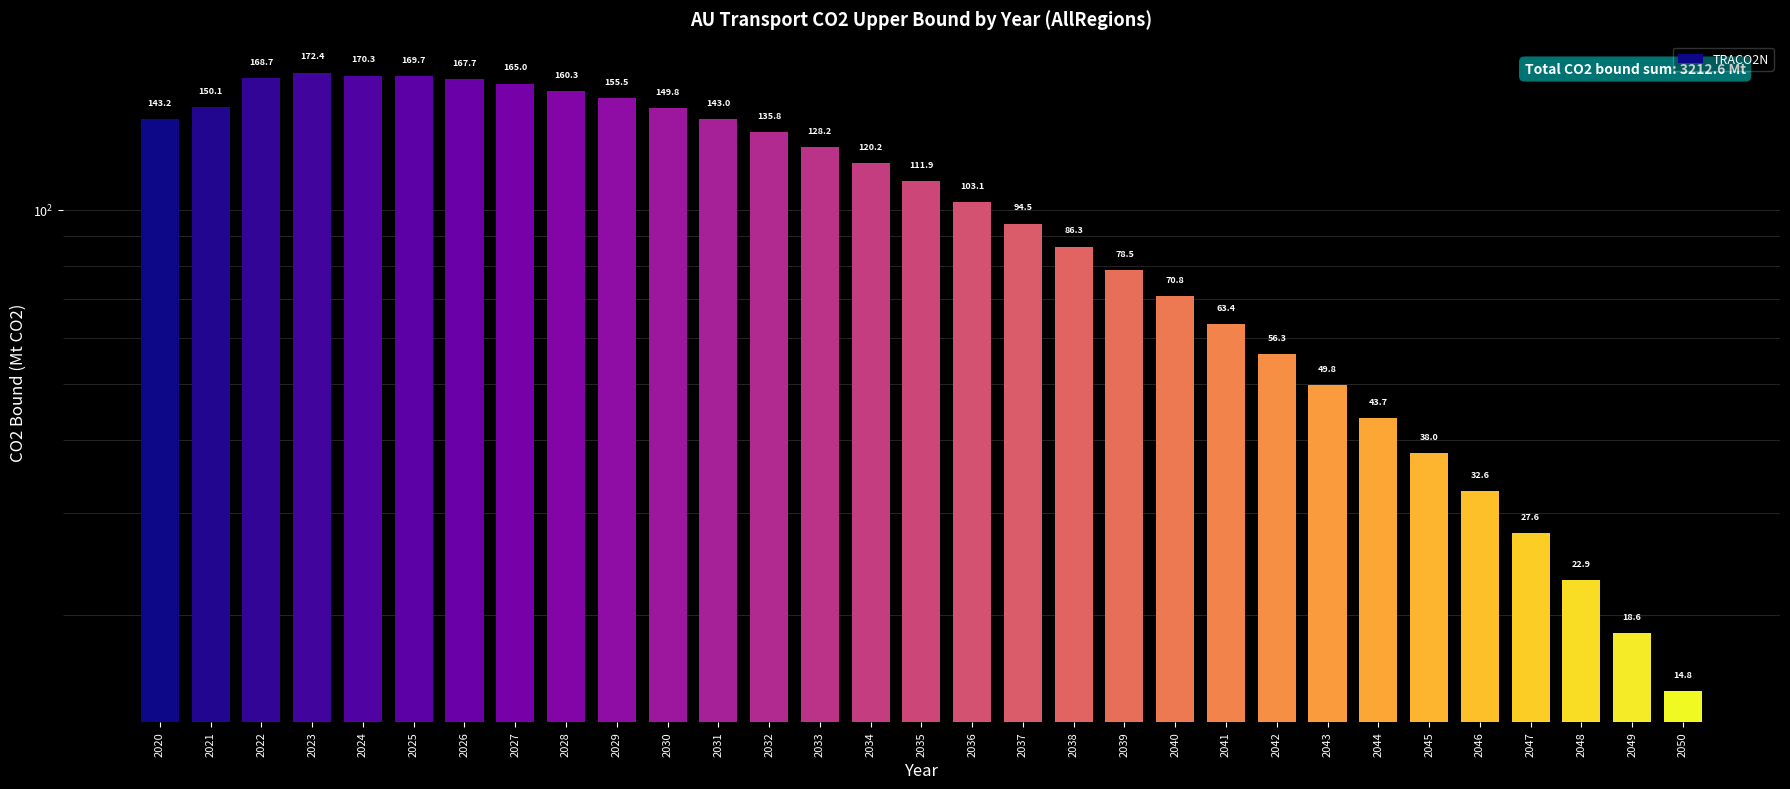

At which label is the value closest to 93?

2037